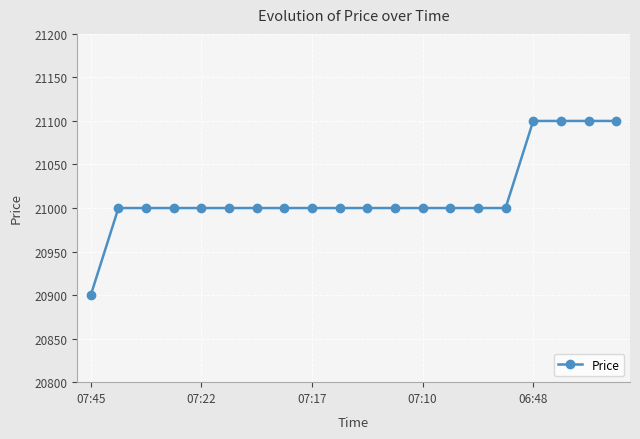

What is the value of the 5th point from the left?

21000